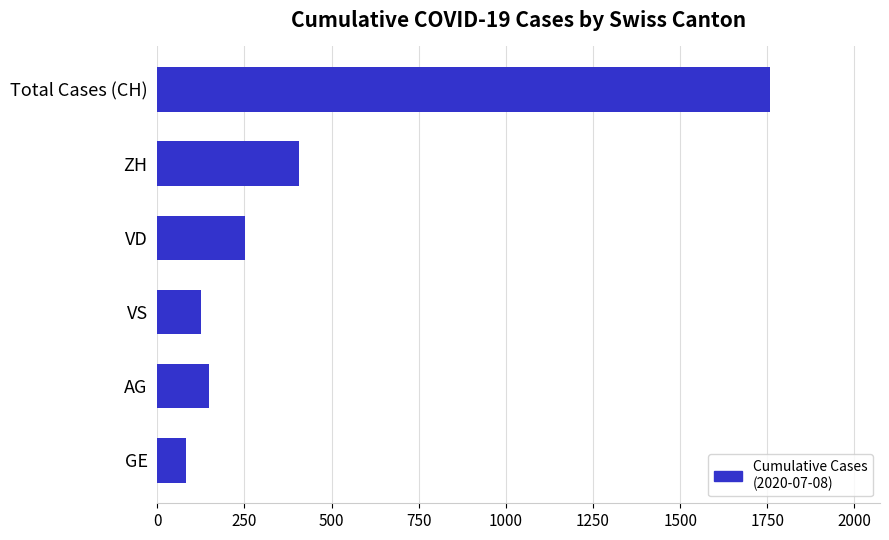

Does the chart contain any negative values?

No